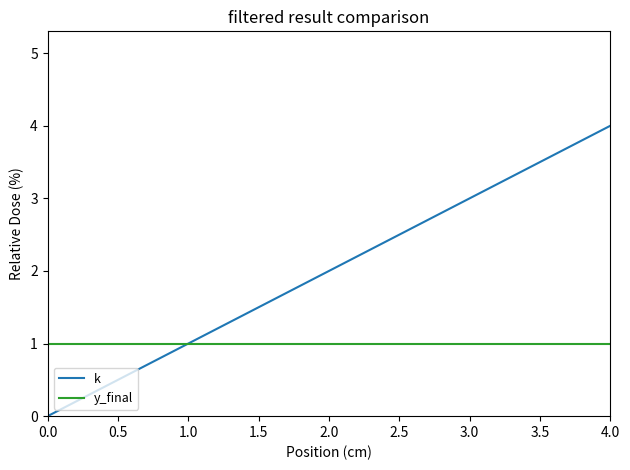

What are all the series names shown in the legend?

k, y_final